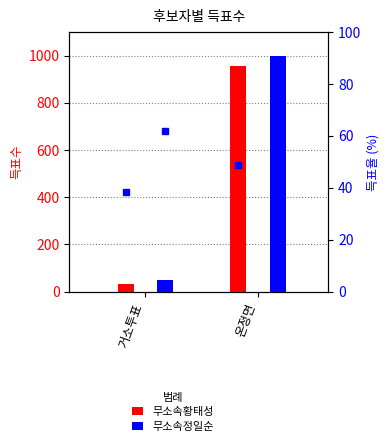

At which category is the sum across all series the highest?

온정면